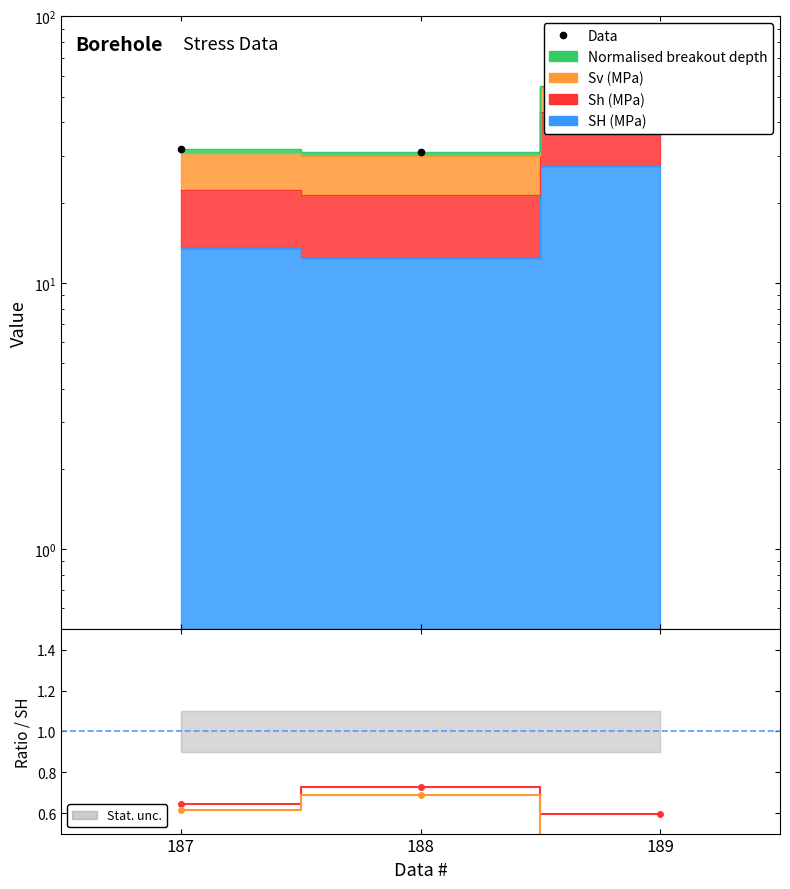

The Data series shows 31.1 at 188. True or false?

True